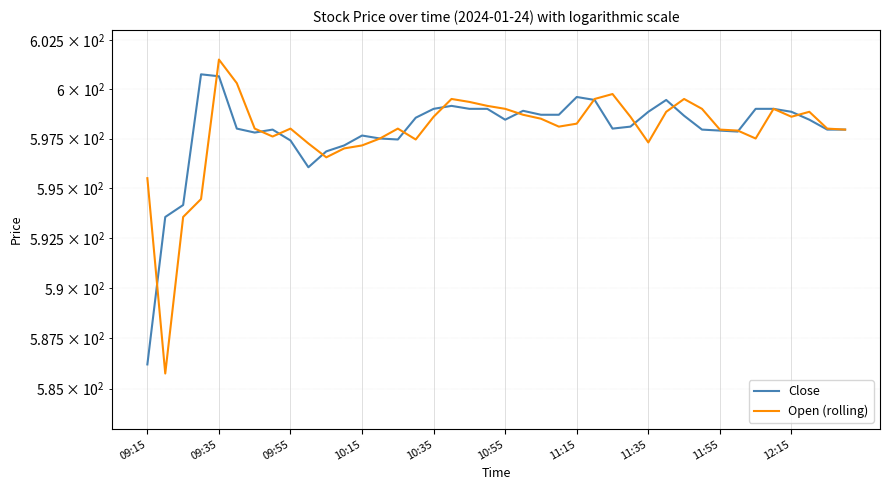

Which category has the lowest value in the Close series?

09:15